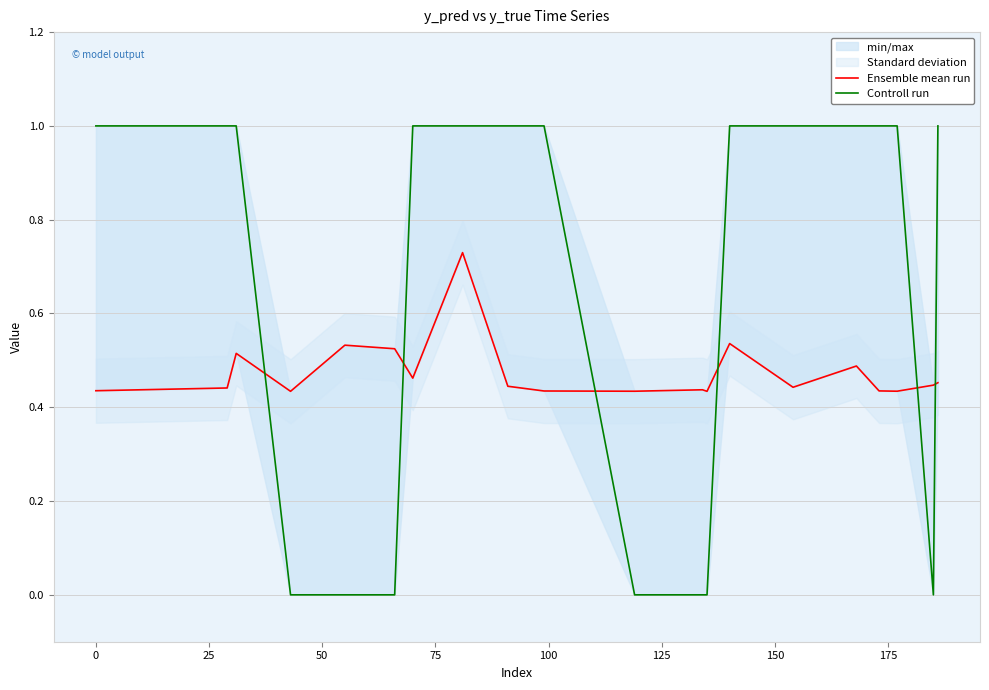

What is the spread (max minus min) of values at 0?

0.6